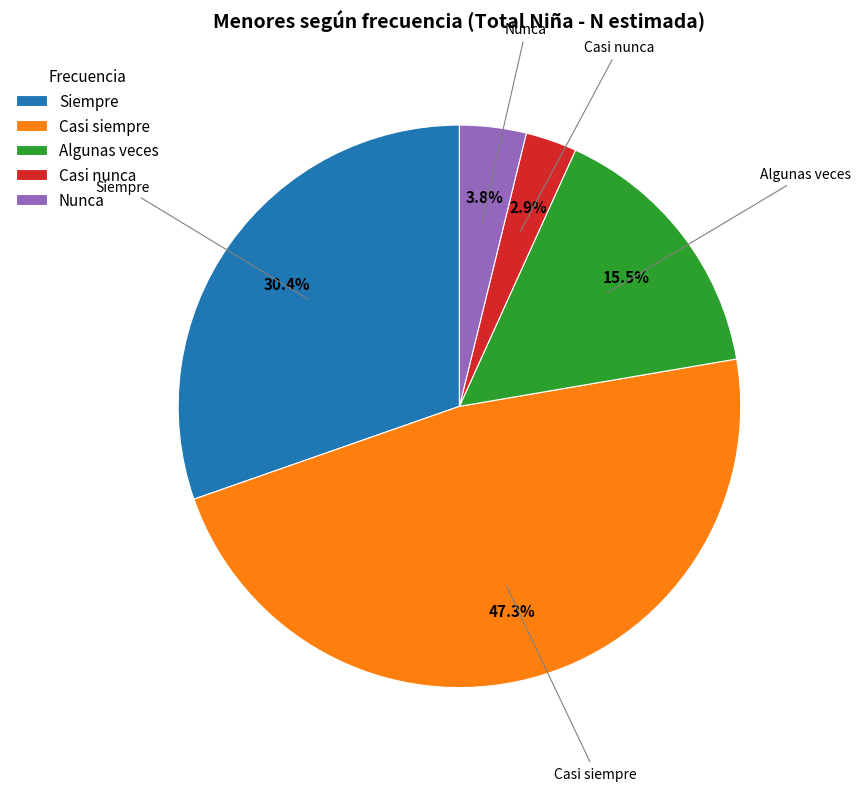

What is the ratio of the value at Nunca to the value at Casi nunca?

1.3